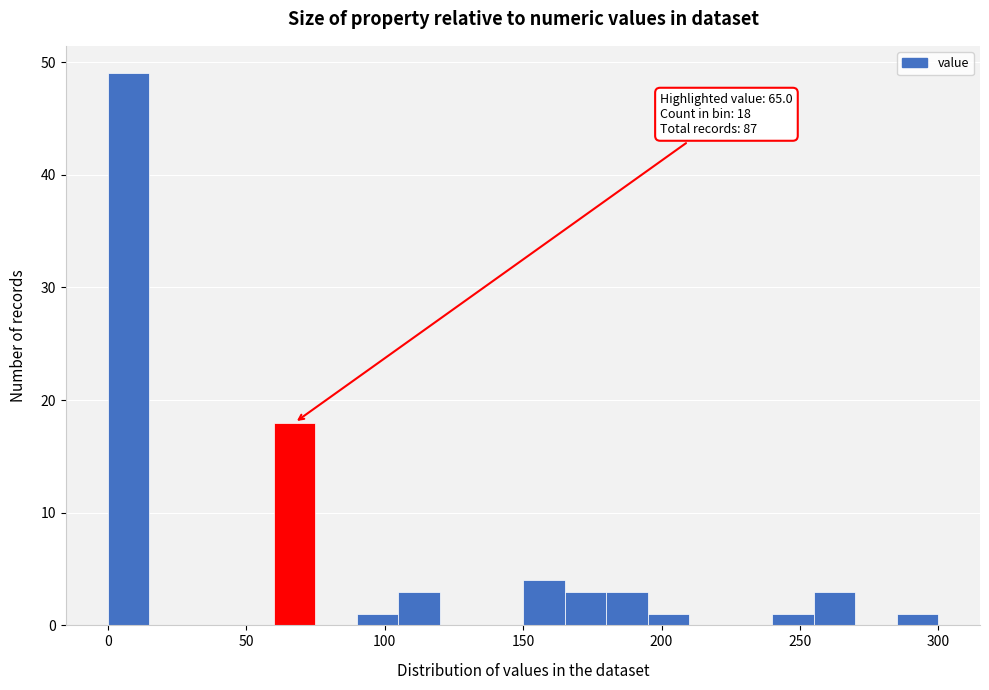

Around what value on the x-axis is the tallest bar? Give the approximate position of its centre, as read against the axis.

10